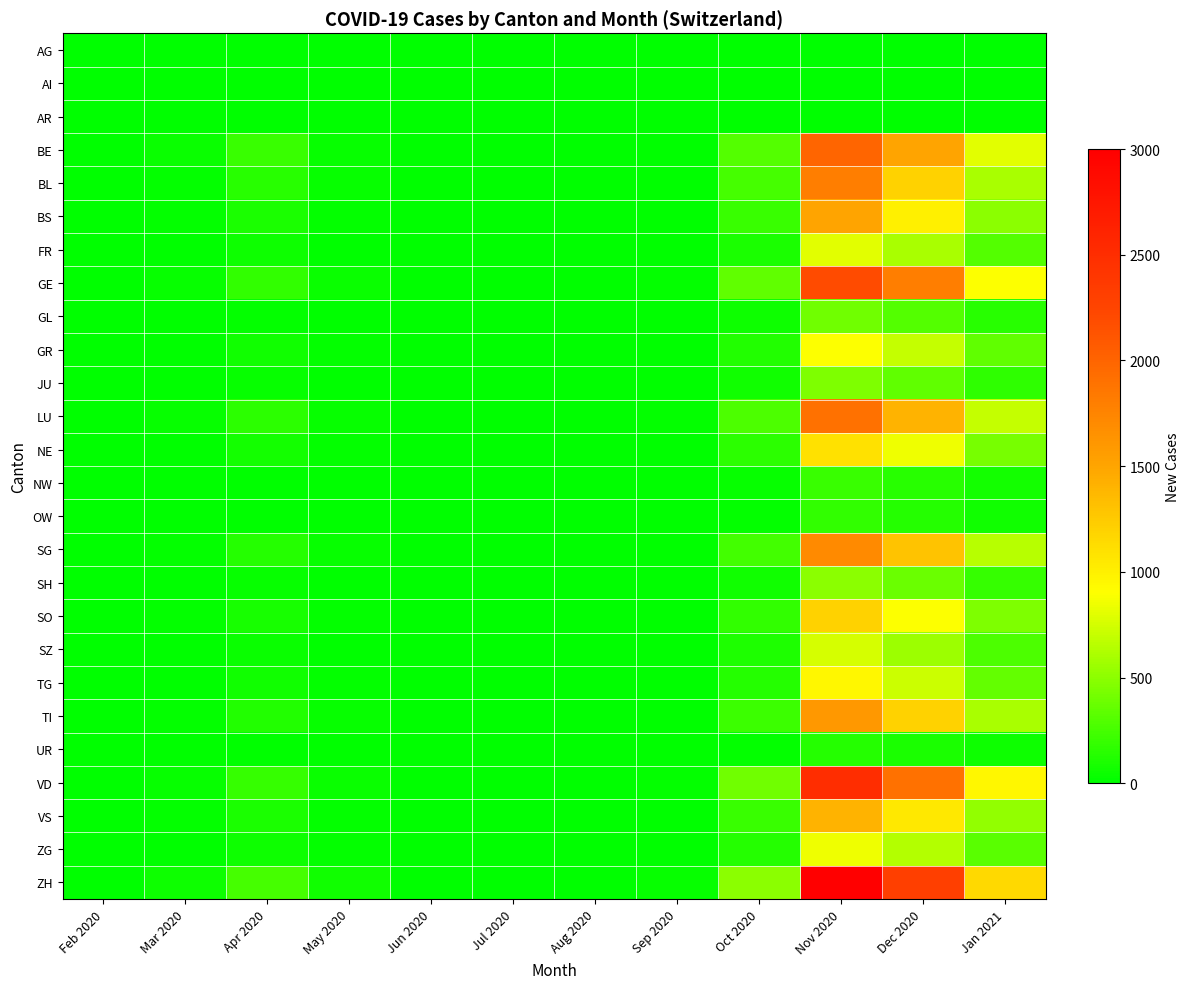

Reading left to right, transcribe all the data shown in this chart.

AG: Feb 2020=0	Mar 2020=0	Apr 2020=0	May 2020=0	Jun 2020=0	Jul 2020=0	Aug 2020=0	Sep 2020=0	Oct 2020=0	Nov 2020=0	Dec 2020=0	Jan 2021=0
AI: Feb 2020=0	Mar 2020=0	Apr 2020=0	May 2020=0	Jun 2020=0	Jul 2020=0	Aug 2020=0	Sep 2020=0	Oct 2020=0	Nov 2020=0	Dec 2020=0	Jan 2021=0
AR: Feb 2020=0	Mar 2020=0	Apr 2020=0	May 2020=0	Jun 2020=0	Jul 2020=0	Aug 2020=0	Sep 2020=0	Oct 2020=0	Nov 2020=0	Dec 2020=0	Jan 2021=0
BE: Feb 2020=0	Mar 2020=45	Apr 2020=200	May 2020=30	Jun 2020=0	Jul 2020=0	Aug 2020=0	Sep 2020=10	Oct 2020=300	Nov 2020=2000	Dec 2020=1500	Jan 2021=800
BL: Feb 2020=0	Mar 2020=20	Apr 2020=150	May 2020=25	Jun 2020=0	Jul 2020=0	Aug 2020=0	Sep 2020=8	Oct 2020=250	Nov 2020=1800	Dec 2020=1200	Jan 2021=600
BS: Feb 2020=0	Mar 2020=15	Apr 2020=100	May 2020=20	Jun 2020=0	Jul 2020=0	Aug 2020=0	Sep 2020=5	Oct 2020=200	Nov 2020=1500	Dec 2020=1000	Jan 2021=500
FR: Feb 2020=0	Mar 2020=5	Apr 2020=50	May 2020=10	Jun 2020=0	Jul 2020=0	Aug 2020=0	Sep 2020=3	Oct 2020=100	Nov 2020=800	Dec 2020=600	Jan 2021=300
GE: Feb 2020=0	Mar 2020=30	Apr 2020=180	May 2020=40	Jun 2020=0	Jul 2020=0	Aug 2020=0	Sep 2020=15	Oct 2020=350	Nov 2020=2200	Dec 2020=1800	Jan 2021=900
GL: Feb 2020=0	Mar 2020=2	Apr 2020=20	May 2020=5	Jun 2020=0	Jul 2020=0	Aug 2020=0	Sep 2020=1	Oct 2020=50	Nov 2020=400	Dec 2020=300	Jan 2021=150
GR: Feb 2020=0	Mar 2020=8	Apr 2020=60	May 2020=12	Jun 2020=0	Jul 2020=0	Aug 2020=0	Sep 2020=4	Oct 2020=120	Nov 2020=900	Dec 2020=700	Jan 2021=350
JU: Feb 2020=0	Mar 2020=3	Apr 2020=25	May 2020=6	Jun 2020=0	Jul 2020=0	Aug 2020=0	Sep 2020=2	Oct 2020=60	Nov 2020=450	Dec 2020=350	Jan 2021=175
LU: Feb 2020=0	Mar 2020=25	Apr 2020=160	May 2020=35	Jun 2020=0	Jul 2020=0	Aug 2020=0	Sep 2020=12	Oct 2020=280	Nov 2020=1900	Dec 2020=1400	Jan 2021=700
NE: Feb 2020=0	Mar 2020=10	Apr 2020=80	May 2020=18	Jun 2020=0	Jul 2020=0	Aug 2020=0	Sep 2020=6	Oct 2020=160	Nov 2020=1100	Dec 2020=850	Jan 2021=425
NW: Feb 2020=0	Mar 2020=1	Apr 2020=10	May 2020=2	Jun 2020=0	Jul 2020=0	Aug 2020=0	Sep 2020=0	Oct 2020=25	Nov 2020=200	Dec 2020=150	Jan 2021=75
OW: Feb 2020=0	Mar 2020=1	Apr 2020=8	May 2020=2	Jun 2020=0	Jul 2020=0	Aug 2020=0	Sep 2020=0	Oct 2020=20	Nov 2020=180	Dec 2020=130	Jan 2021=65
SG: Feb 2020=0	Mar 2020=20	Apr 2020=130	May 2020=28	Jun 2020=0	Jul 2020=0	Aug 2020=0	Sep 2020=10	Oct 2020=240	Nov 2020=1700	Dec 2020=1300	Jan 2021=650
SH: Feb 2020=0	Mar 2020=4	Apr 2020=30	May 2020=7	Jun 2020=0	Jul 2020=0	Aug 2020=0	Sep 2020=2	Oct 2020=70	Nov 2020=500	Dec 2020=380	Jan 2021=190
SO: Feb 2020=0	Mar 2020=12	Apr 2020=90	May 2020=20	Jun 2020=0	Jul 2020=0	Aug 2020=0	Sep 2020=7	Oct 2020=180	Nov 2020=1200	Dec 2020=900	Jan 2021=450
SZ: Feb 2020=0	Mar 2020=6	Apr 2020=45	May 2020=10	Jun 2020=0	Jul 2020=0	Aug 2020=0	Sep 2020=3	Oct 2020=110	Nov 2020=750	Dec 2020=560	Jan 2021=280
TG: Feb 2020=0	Mar 2020=9	Apr 2020=70	May 2020=15	Jun 2020=0	Jul 2020=0	Aug 2020=0	Sep 2020=5	Oct 2020=140	Nov 2020=950	Dec 2020=720	Jan 2021=360
TI: Feb 2020=0	Mar 2020=18	Apr 2020=120	May 2020=25	Jun 2020=0	Jul 2020=0	Aug 2020=5	Sep 2020=9	Oct 2020=220	Nov 2020=1600	Dec 2020=1200	Jan 2021=600
UR: Feb 2020=0	Mar 2020=1	Apr 2020=5	May 2020=1	Jun 2020=0	Jul 2020=0	Aug 2020=0	Sep 2020=0	Oct 2020=15	Nov 2020=130	Dec 2020=100	Jan 2021=50
VD: Feb 2020=0	Mar 2020=35	Apr 2020=190	May 2020=45	Jun 2020=0	Jul 2020=0	Aug 2020=0	Sep 2020=18	Oct 2020=400	Nov 2020=2500	Dec 2020=1900	Jan 2021=950
VS: Feb 2020=0	Mar 2020=14	Apr 2020=100	May 2020=22	Jun 2020=0	Jul 2020=0	Aug 2020=0	Sep 2020=8	Oct 2020=200	Nov 2020=1400	Dec 2020=1050	Jan 2021=525
ZG: Feb 2020=0	Mar 2020=7	Apr 2020=55	May 2020=12	Jun 2020=0	Jul 2020=0	Aug 2020=0	Sep 2020=4	Oct 2020=130	Nov 2020=850	Dec 2020=640	Jan 2021=320
ZH: Feb 2020=0	Mar 2020=50	Apr 2020=250	May 2020=60	Jun 2020=0	Jul 2020=0	Aug 2020=0	Sep 2020=25	Oct 2020=500	Nov 2020=3000	Dec 2020=2300	Jan 2021=1150